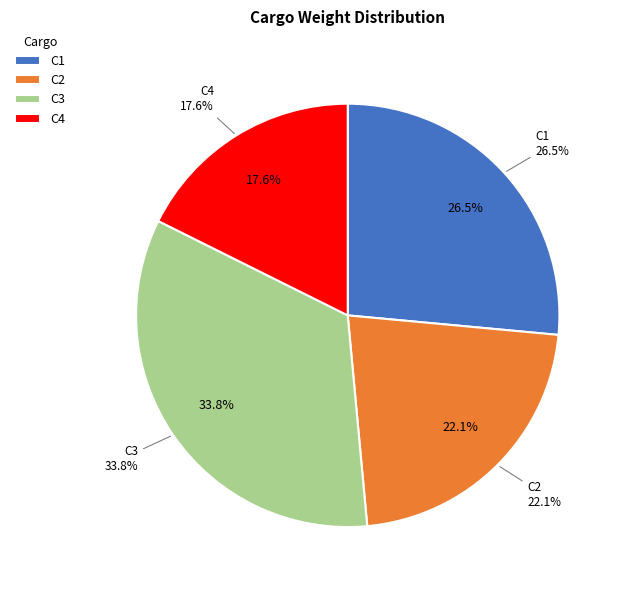

How much of the chart is everything except C4?

82.4%